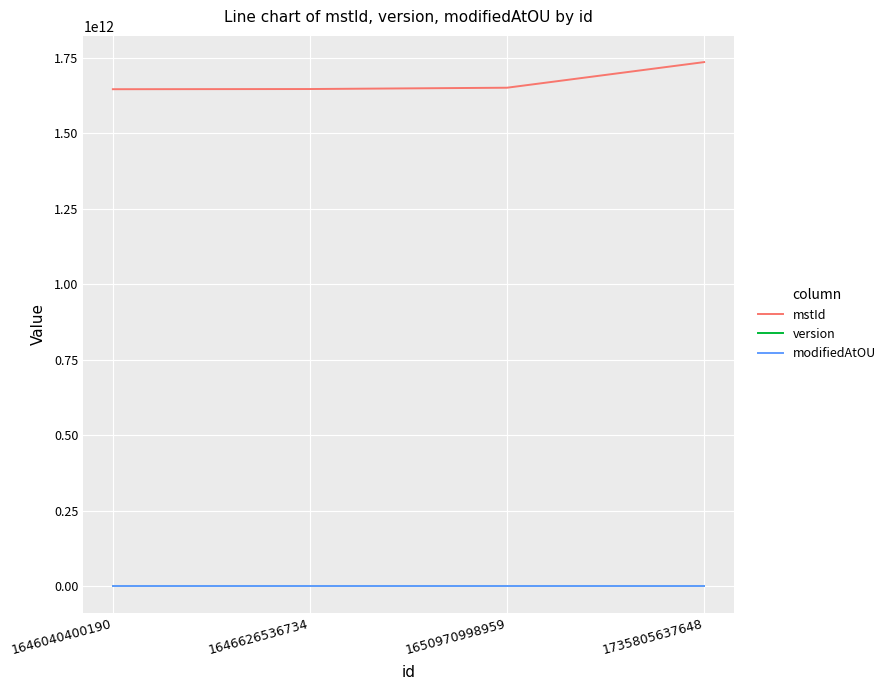

At which category is the sum across all series the highest?

1735805637648